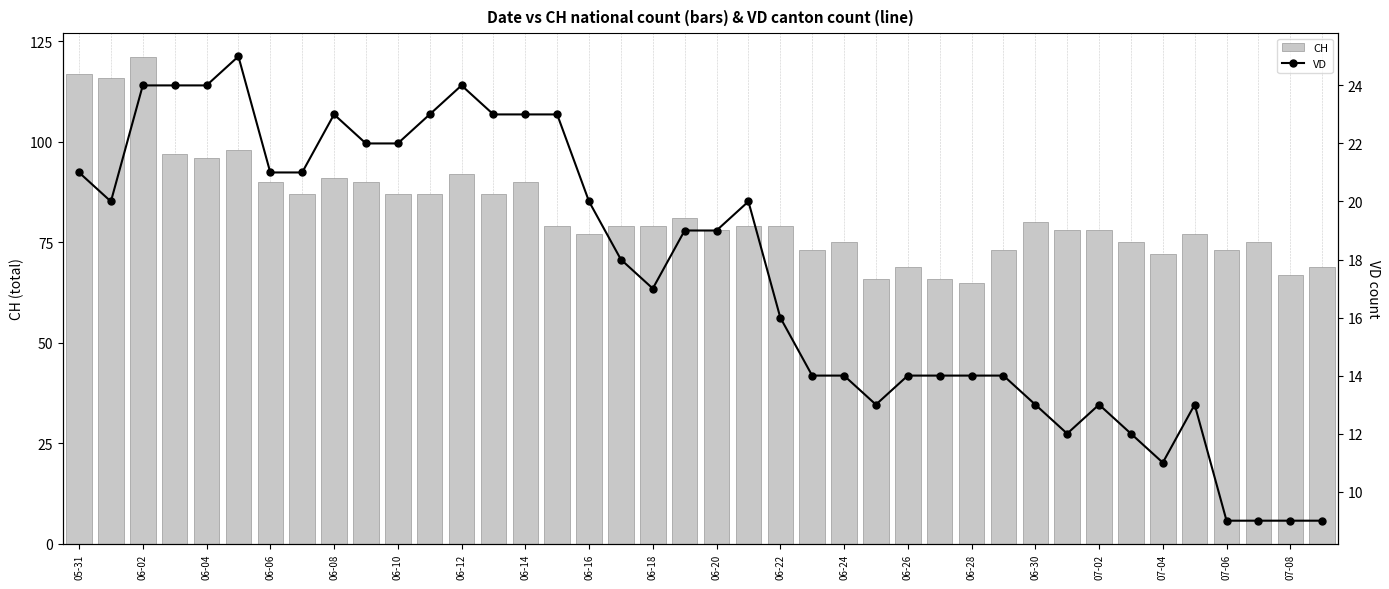

What is the maximum value shown in the chart?

121